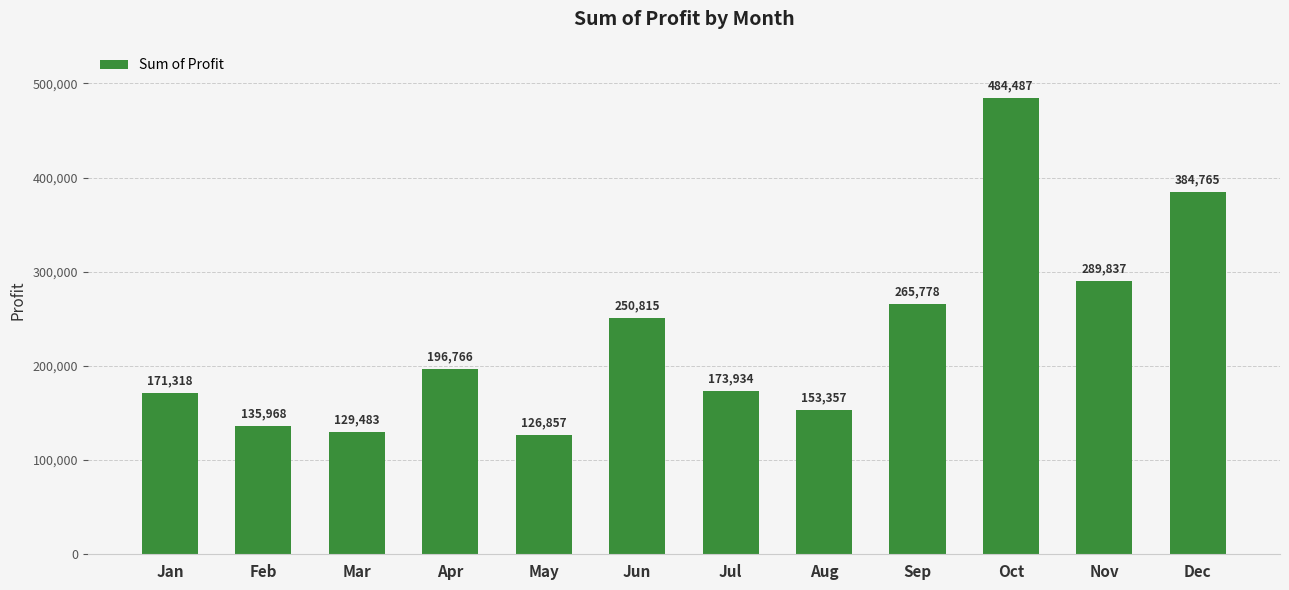

Is it true that the value at Jun is 250815.5?

True